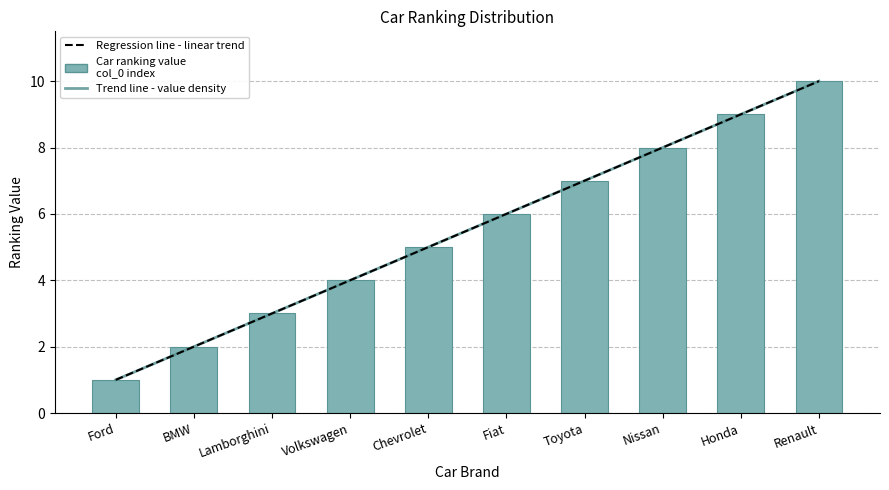

Between Toyota and Nissan, which is larger?

Nissan